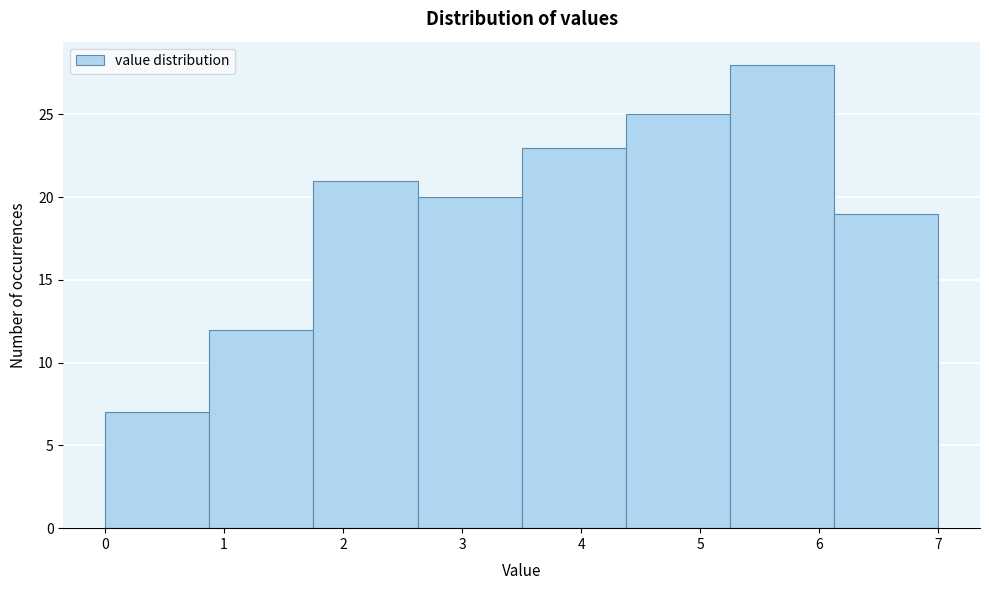

Reading left to right, transcribe this chart: for each bar, give the range it covers on the x-axis and its height. Neither the bar edges nor the heights are printed on the chart, so give them approximately, as read against the axes.

0.0 to 0.9: 7
0.9 to 1.8: 12
1.8 to 2.6: 21
2.6 to 3.5: 20
3.5 to 4.4: 23
4.4 to 5.3: 25
5.3 to 6.1: 28
6.1 to 7.0: 19